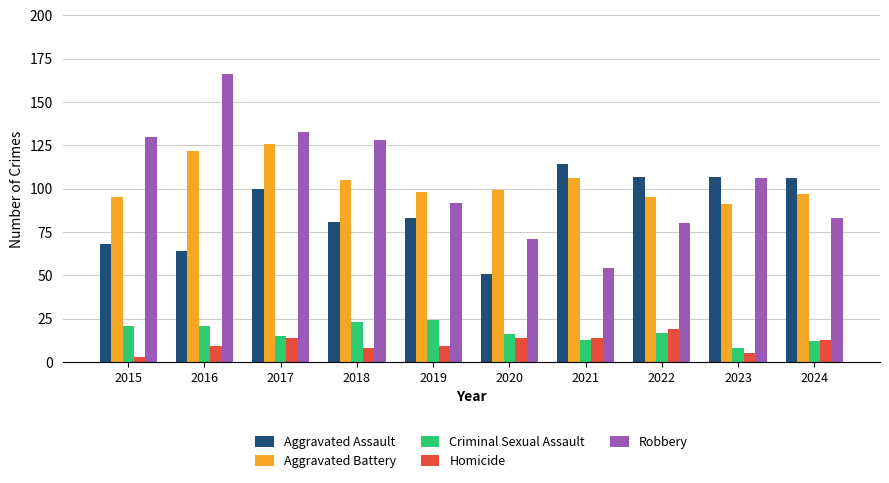

What are all the series names shown in the legend?

Aggravated Assault, Aggravated Battery, Criminal Sexual Assault, Homicide, Robbery